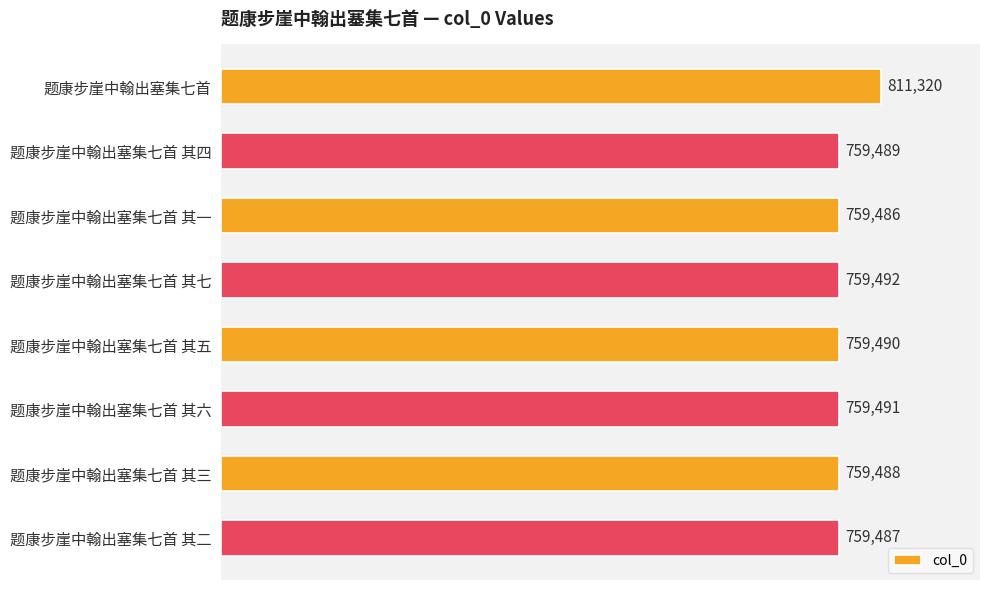

True or false: the data shows 1149877 at 题康步崖中翰出塞集七首 其二.

False